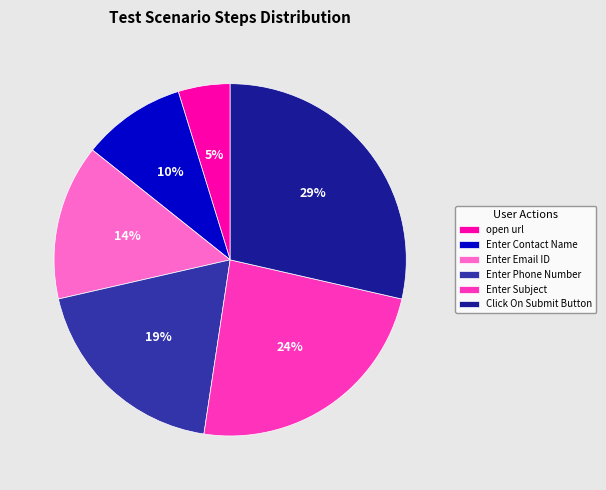

Rank the categories by value from lowest to highest.

open url, Enter Contact Name, Enter Email ID, Enter Phone Number, Enter Subject, Click On Submit Button